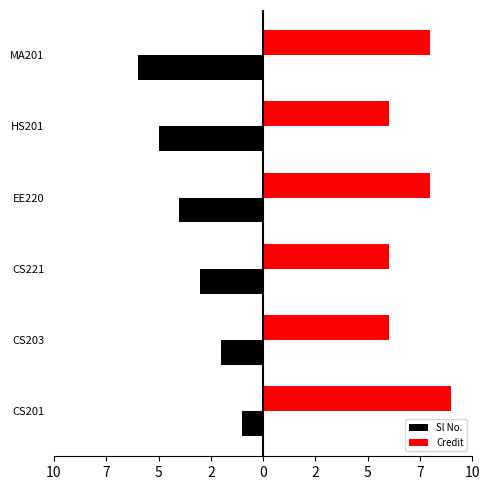

What is the difference between the maximum and minimum values in the Sl No. series?

5